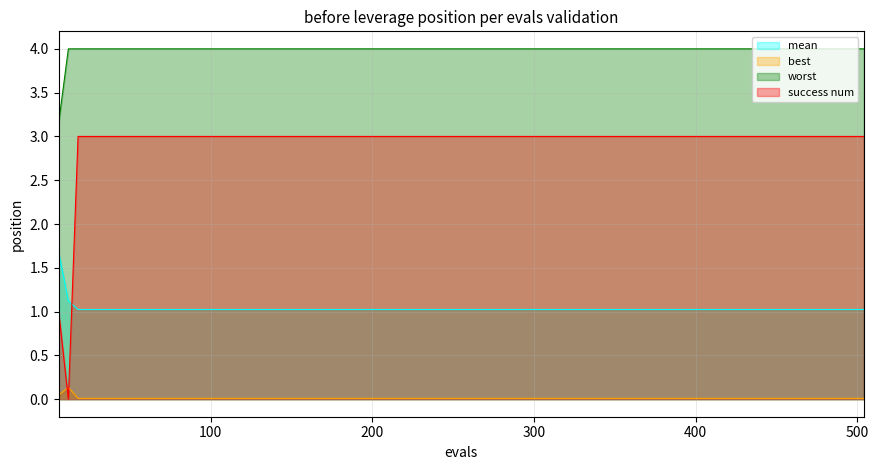

Which series has the largest total across all categories?

worst